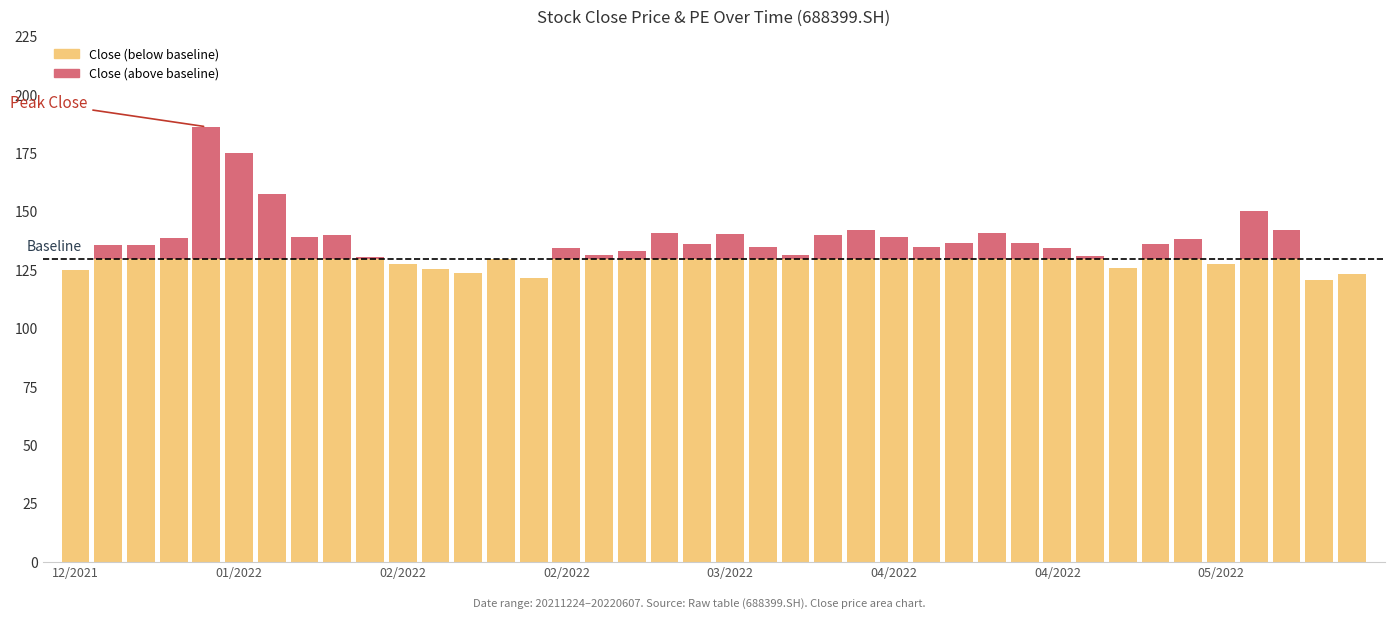

Does the chart contain stacked bars?

Yes